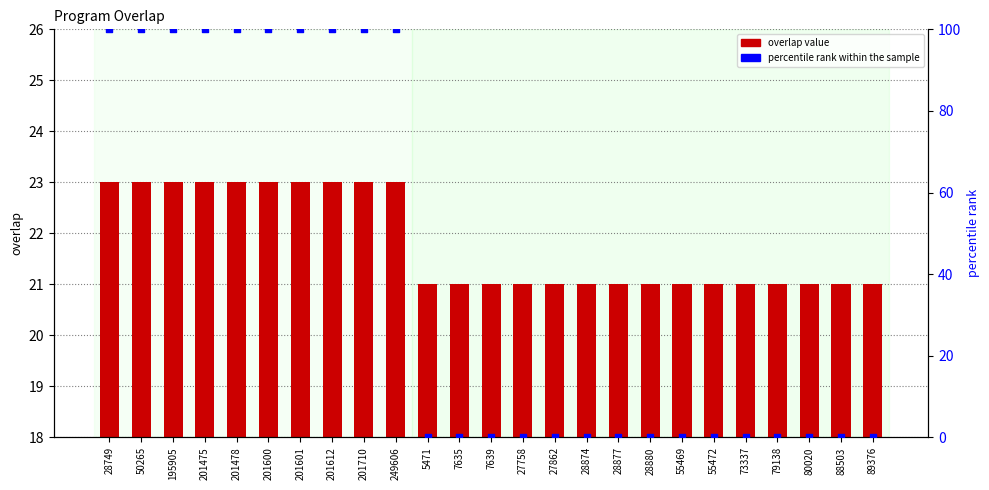

At how many categories does at least one series exceed 54?

10